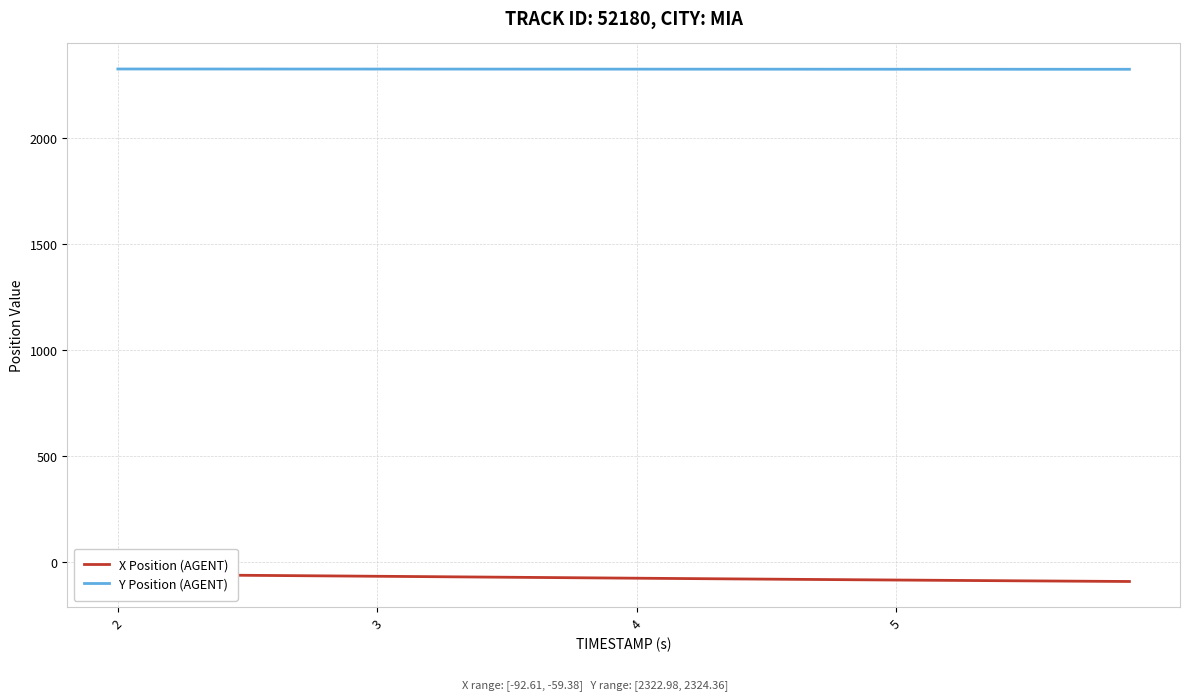

True or false: X Position (AGENT) and Y Position (AGENT) cross at least once.

False